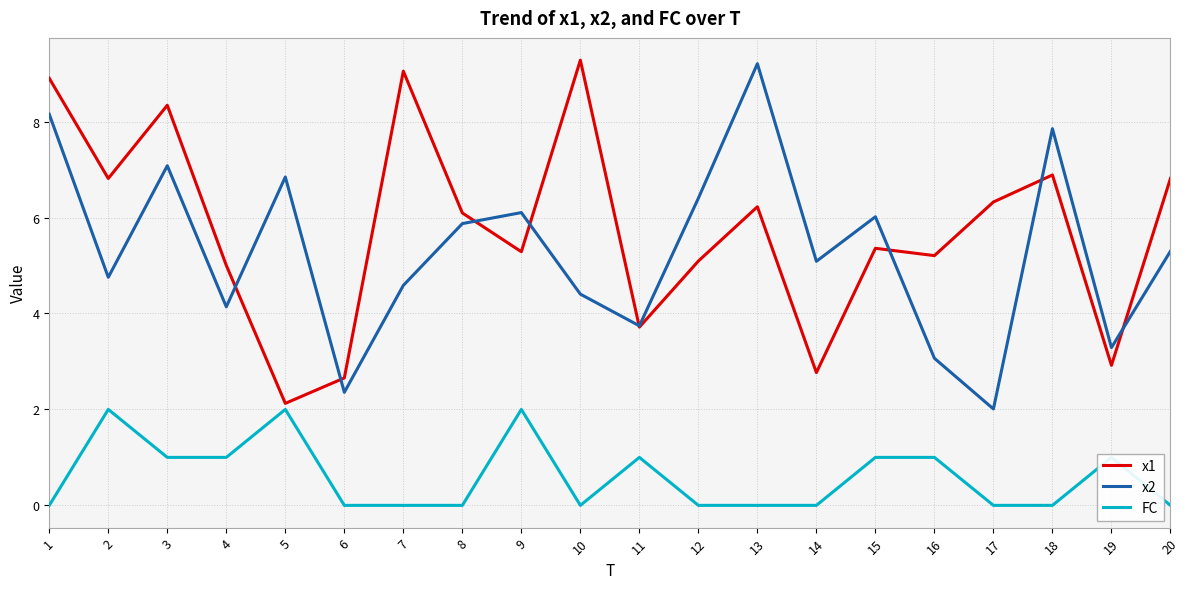

Does the chart display data point markers on the line(s)?

No